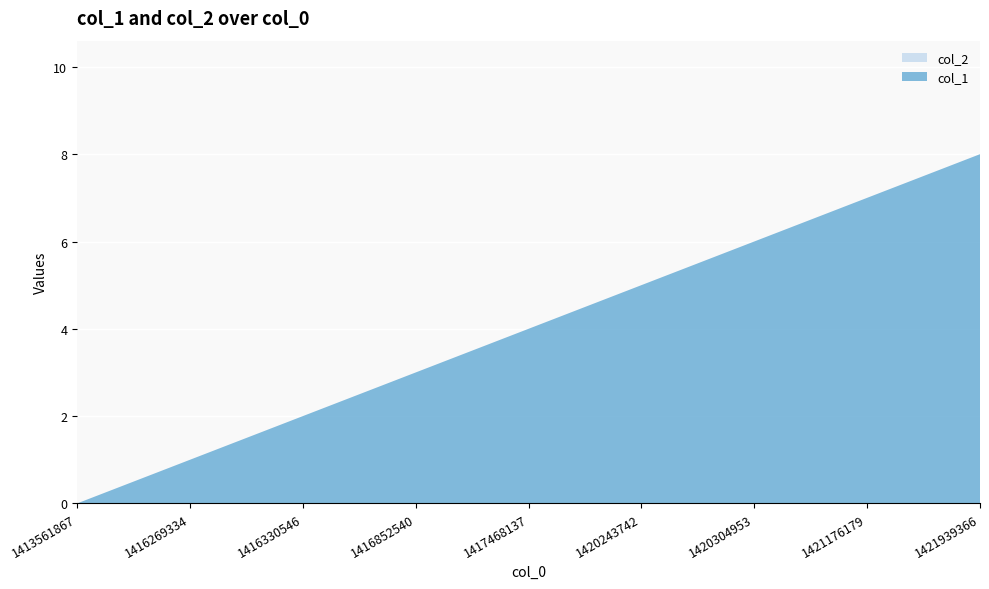

Reading left to right, what are all the values shown in this chart?

col_1: 1413561867=0	1416269334=1	1416330546=2	1416852540=3	1417468137=4	1420243742=5	1420304953=6	1421176179=7	1421939366=8
col_2: 1413561867=0	1416269334=0	1416330546=0	1416852540=0	1417468137=0	1420243742=0	1420304953=0	1421176179=0	1421939366=0